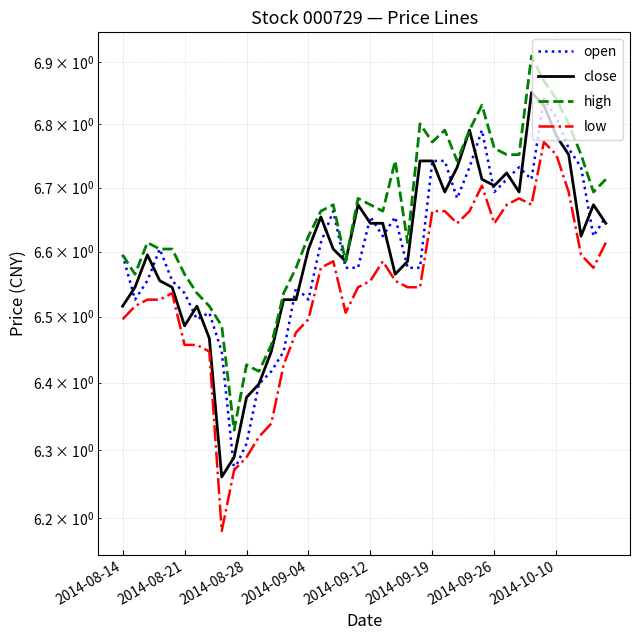

How many data points does each series have?

40